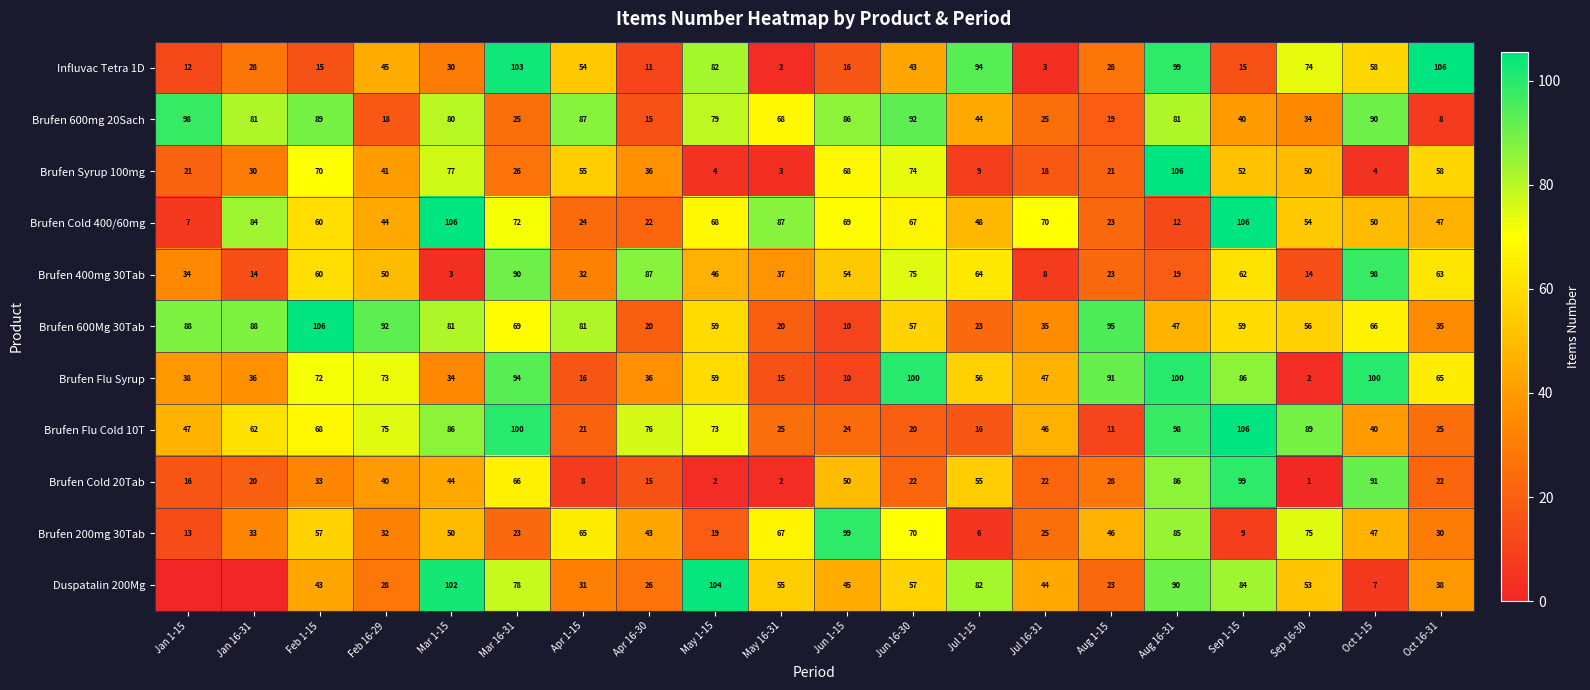

What is the spread (max minus min) of values at Apr 1-15?

79